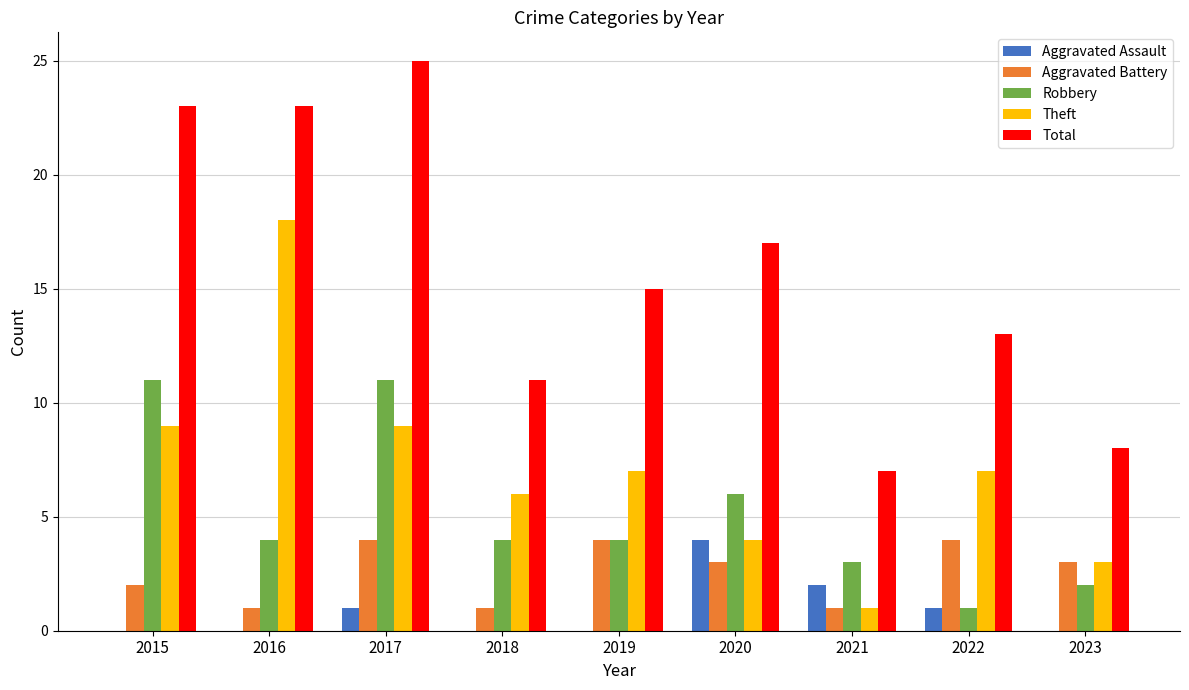

Does the chart contain stacked bars?

No